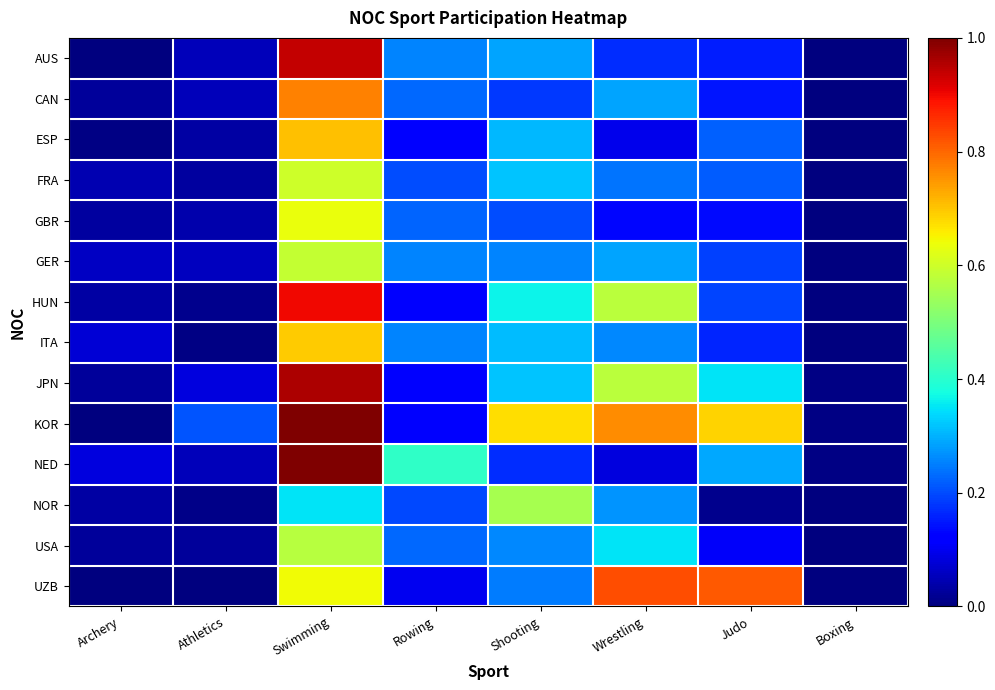

What is the spread (max minus min) of values at Wrestling?

0.7